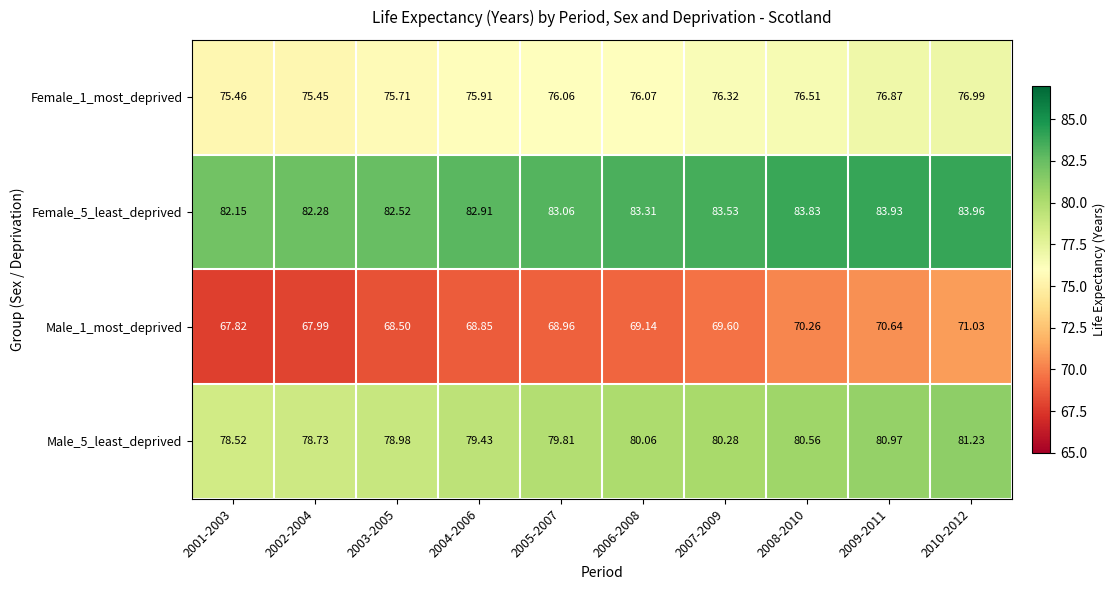

At which category is the sum across all series the highest?

2010-2012